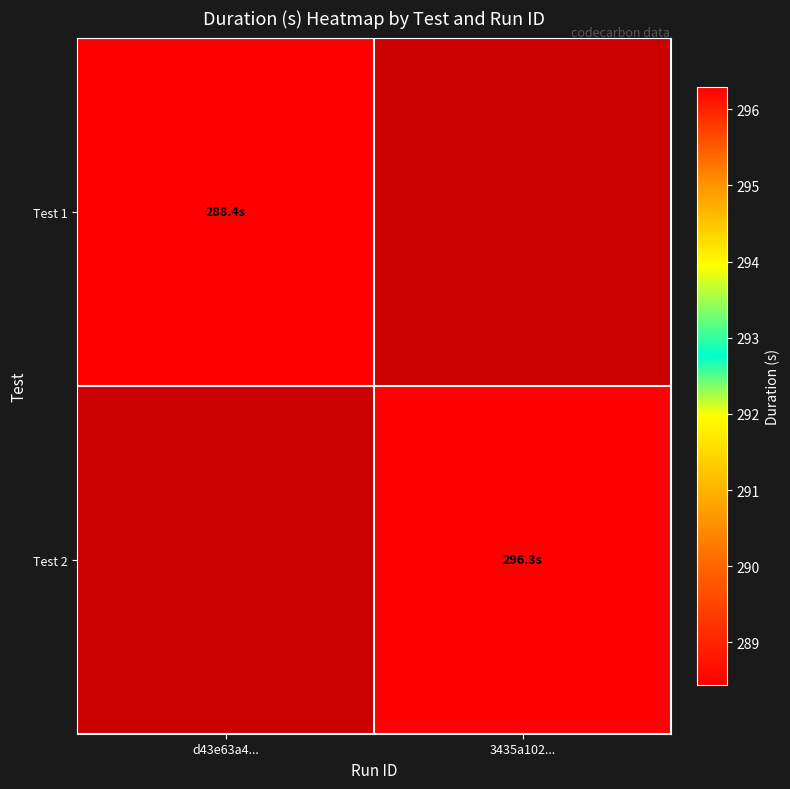

At which label does Test 1 reach its peak?

d43e63a4...